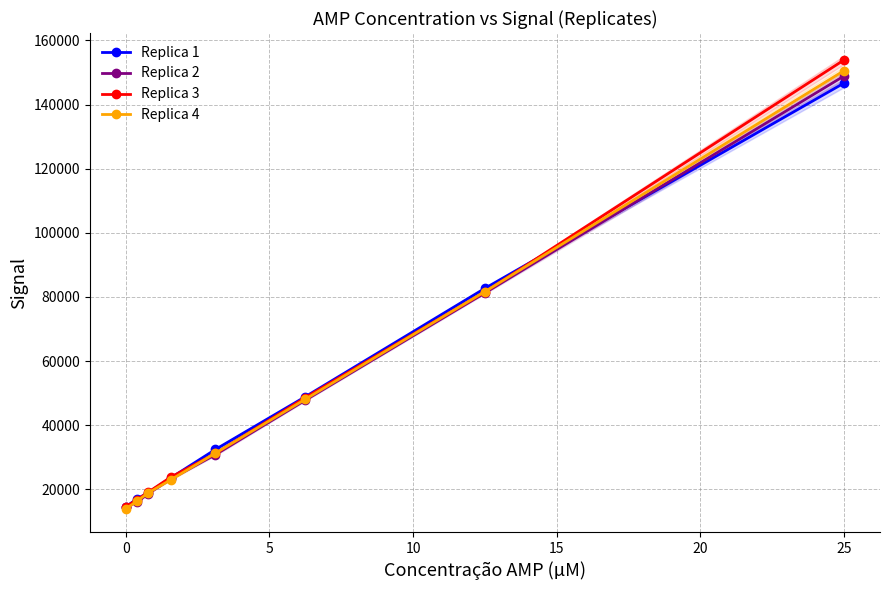

What is the minimum value for Replica 3?

14558